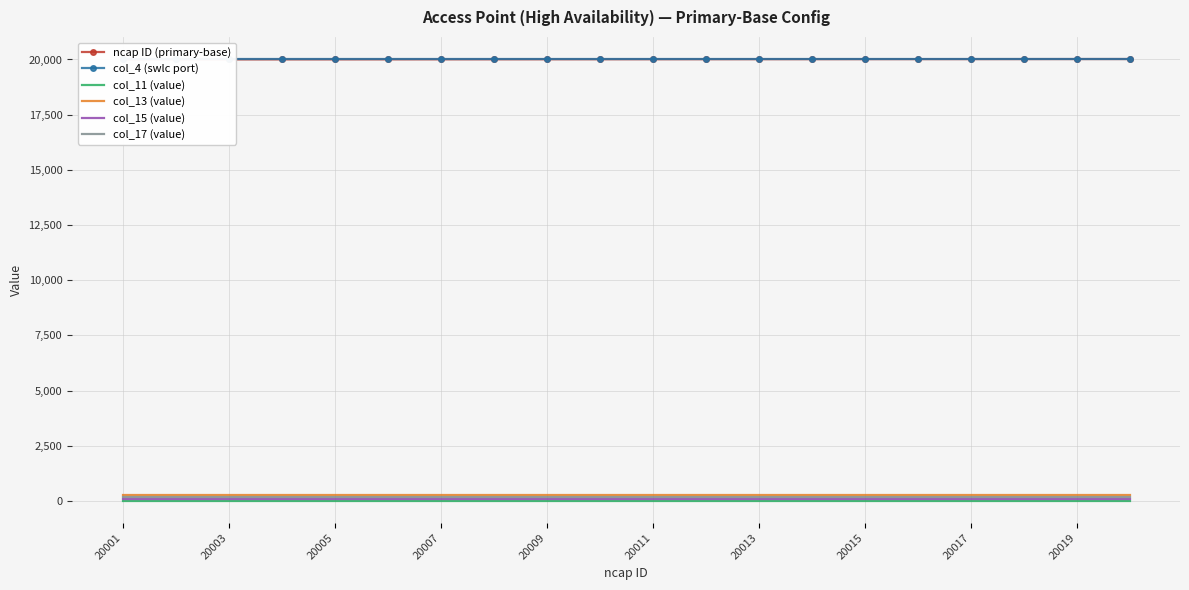

What is the sum of the col_11 (value) values at 20013 and 20011?

20